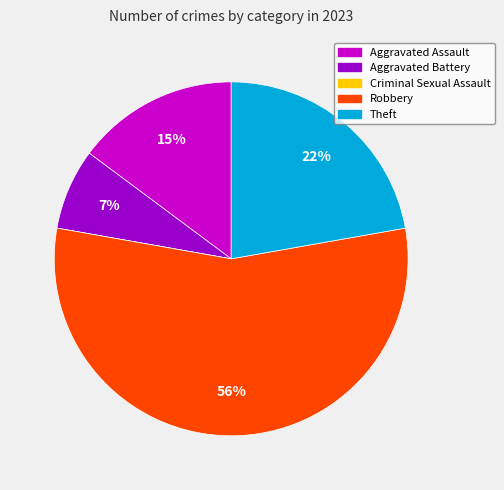

To the nearest percent, what is the average slice percentage?

20%